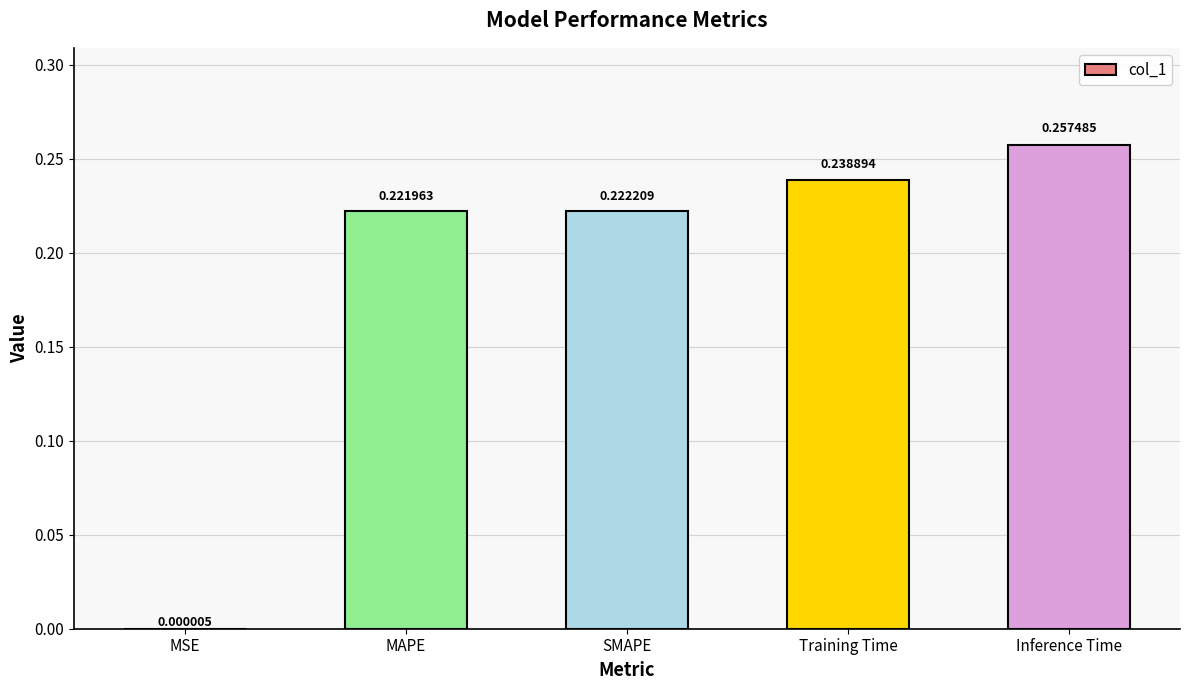

What is the sum of all values?

0.9